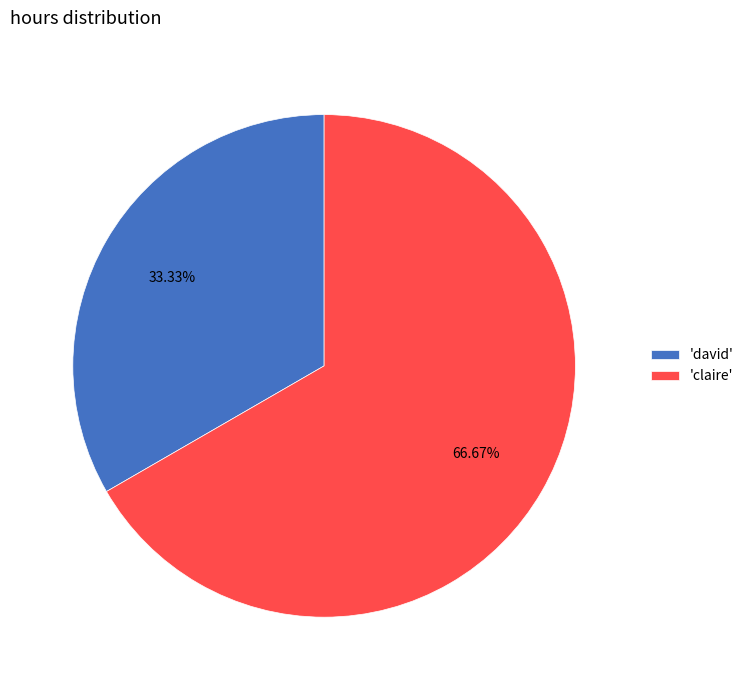

Does any single category account for the majority?

Yes